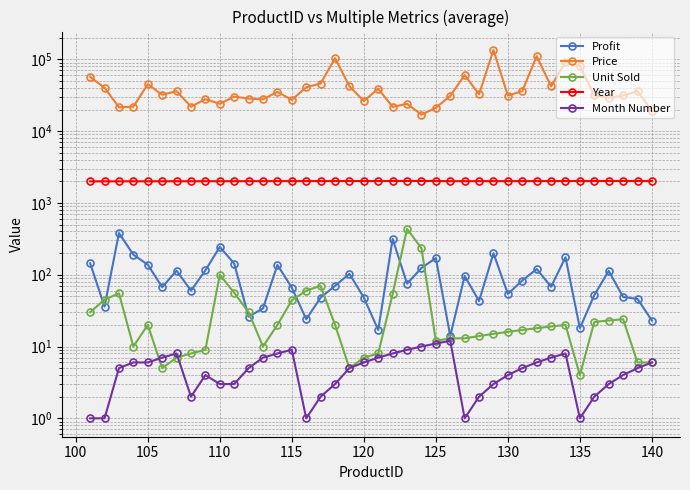

What is the sum of all Price values?

1657250